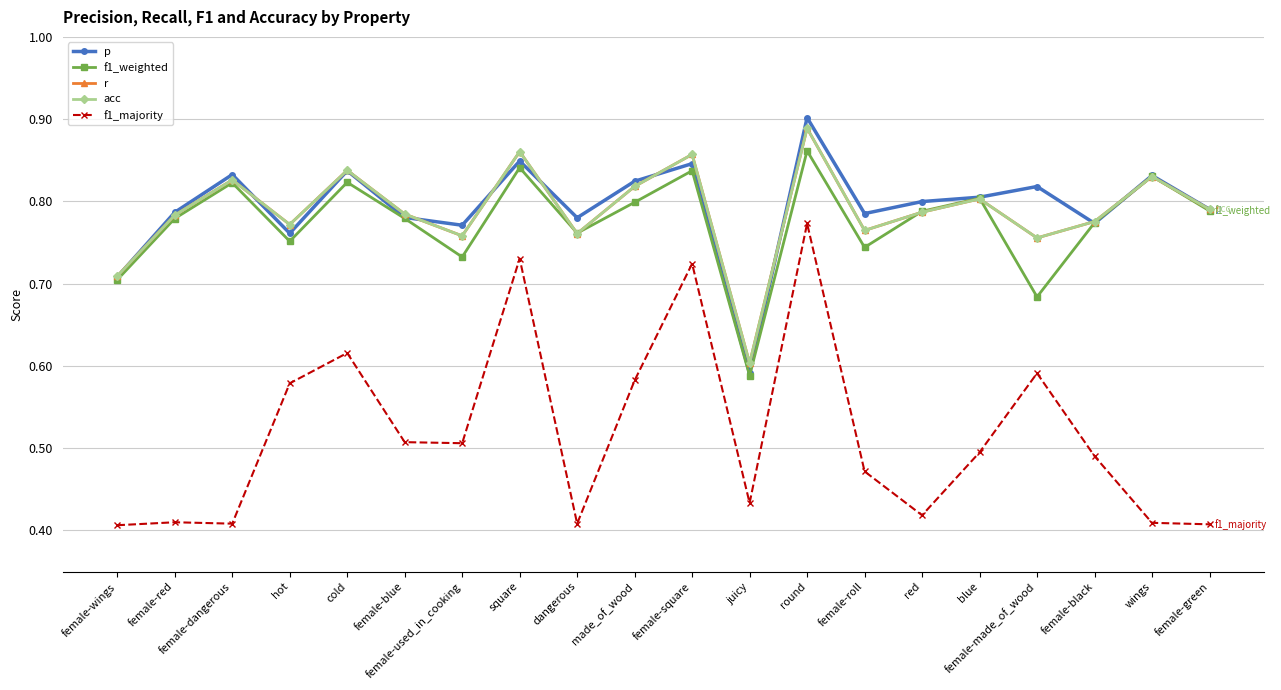

Is this an area chart (filled region under the line)?

No